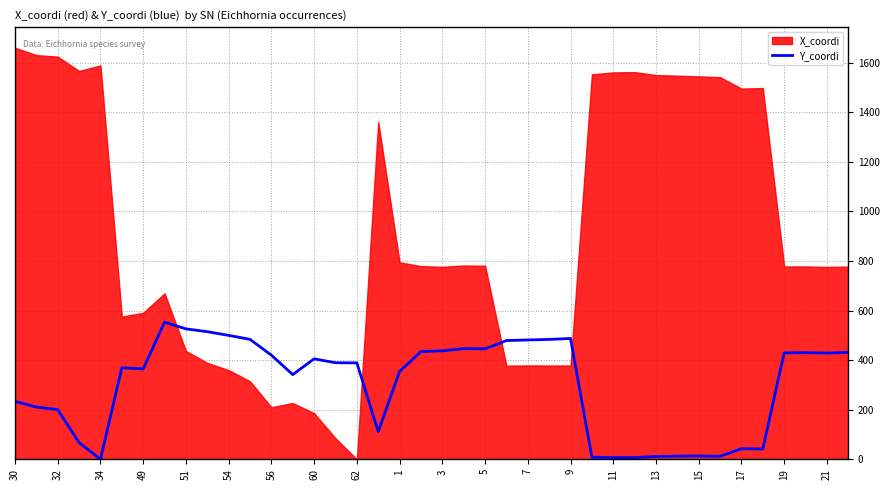

True or false: Y_coordi has a value of 405.2 at 60.

True